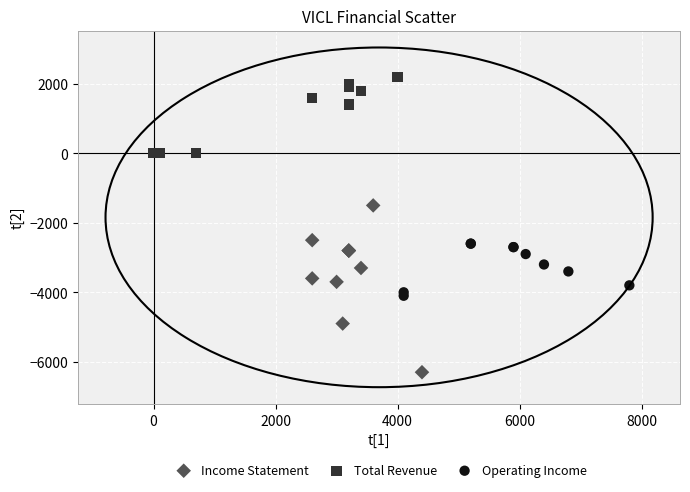

Which series has the largest Y range (max minus min)?

Income Statement